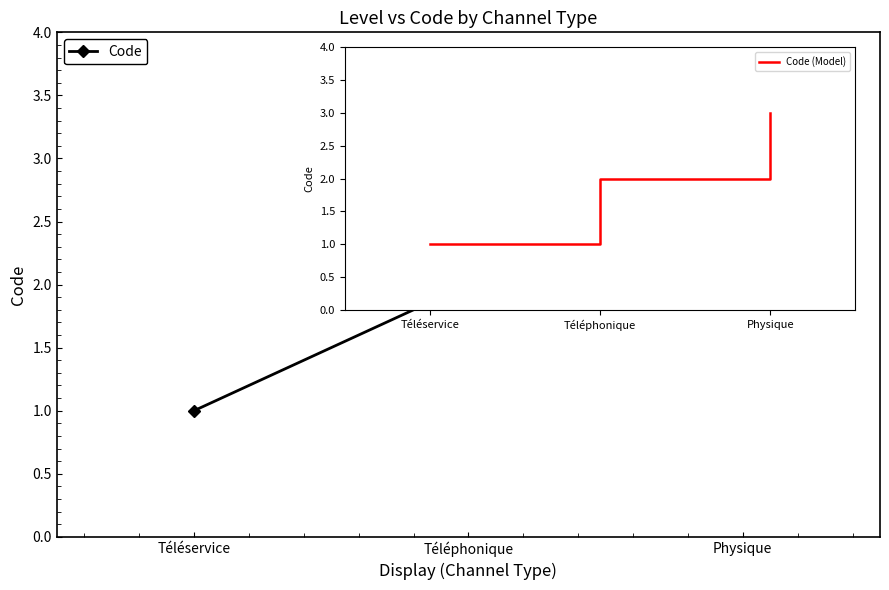

Reading left to right, transcribe all the data shown in this chart.

1	2	3